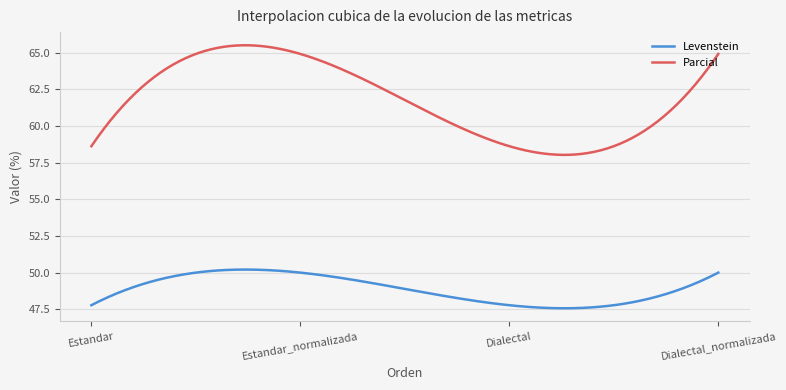

True or false: Levenstein and Parcial intersect in this chart.

False